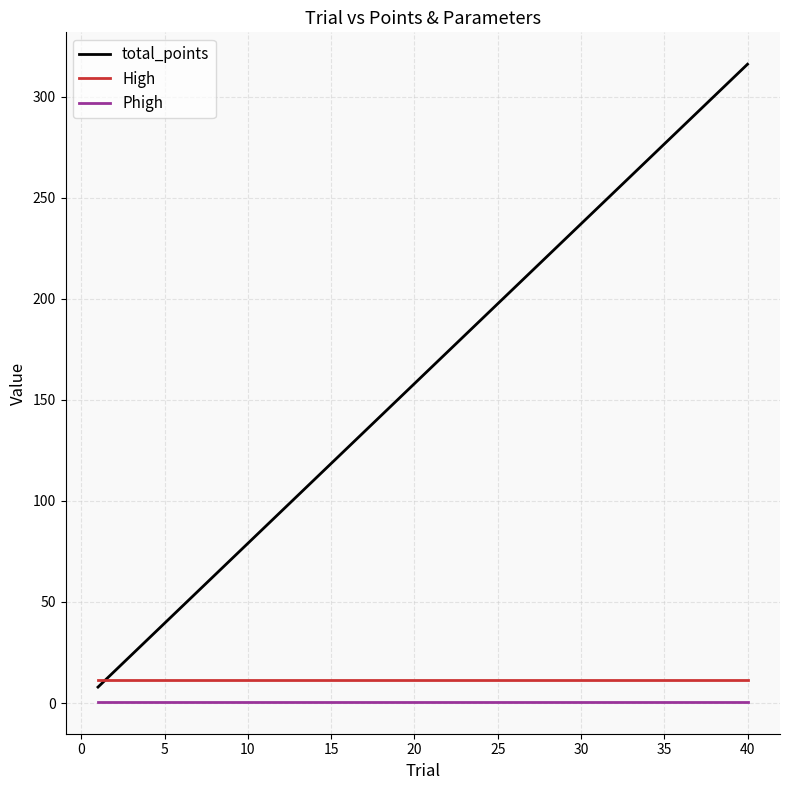

Which series has the largest total across all categories?

total_points